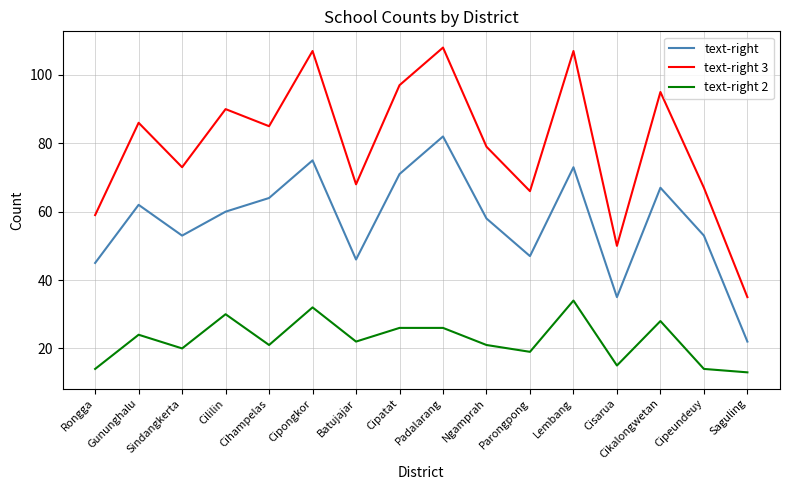

What is the total value across all series at Parongpong?

132